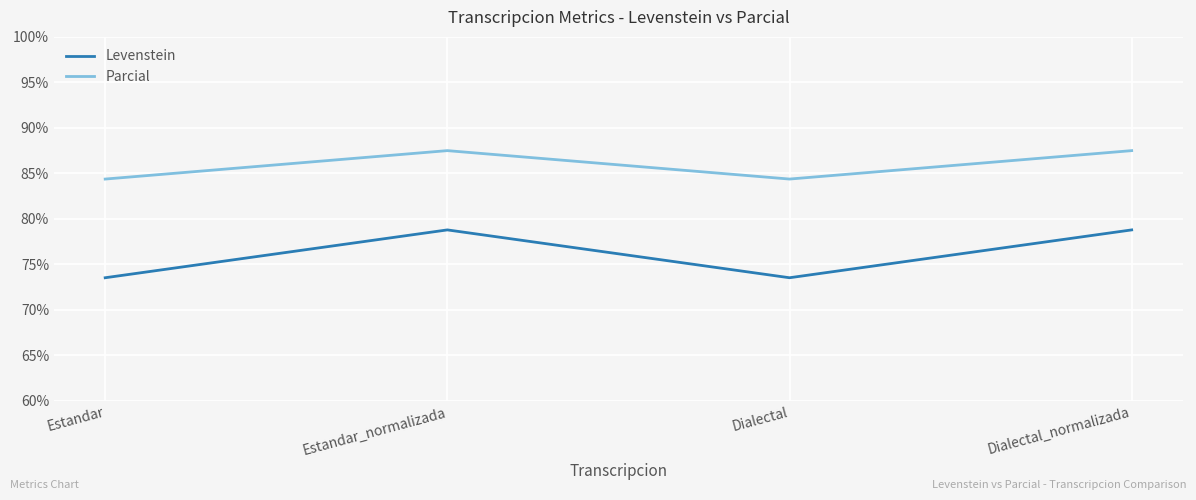

What is the difference between the Parcial values at Estandar_normalizada and Estandar?

3.1